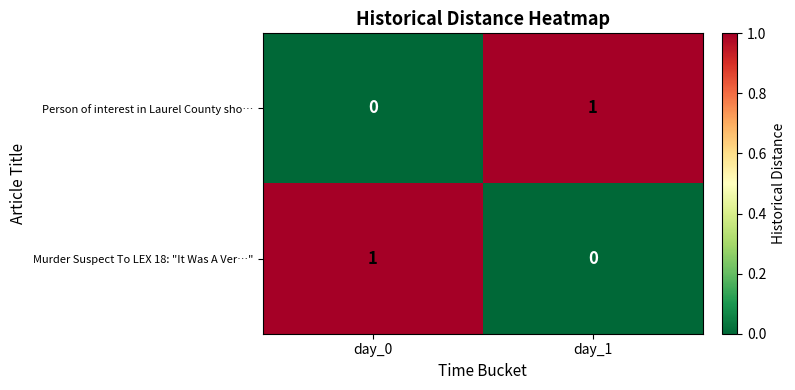

Where is Person of interest in Laurel County sho… nearest to the value 0?

day_0